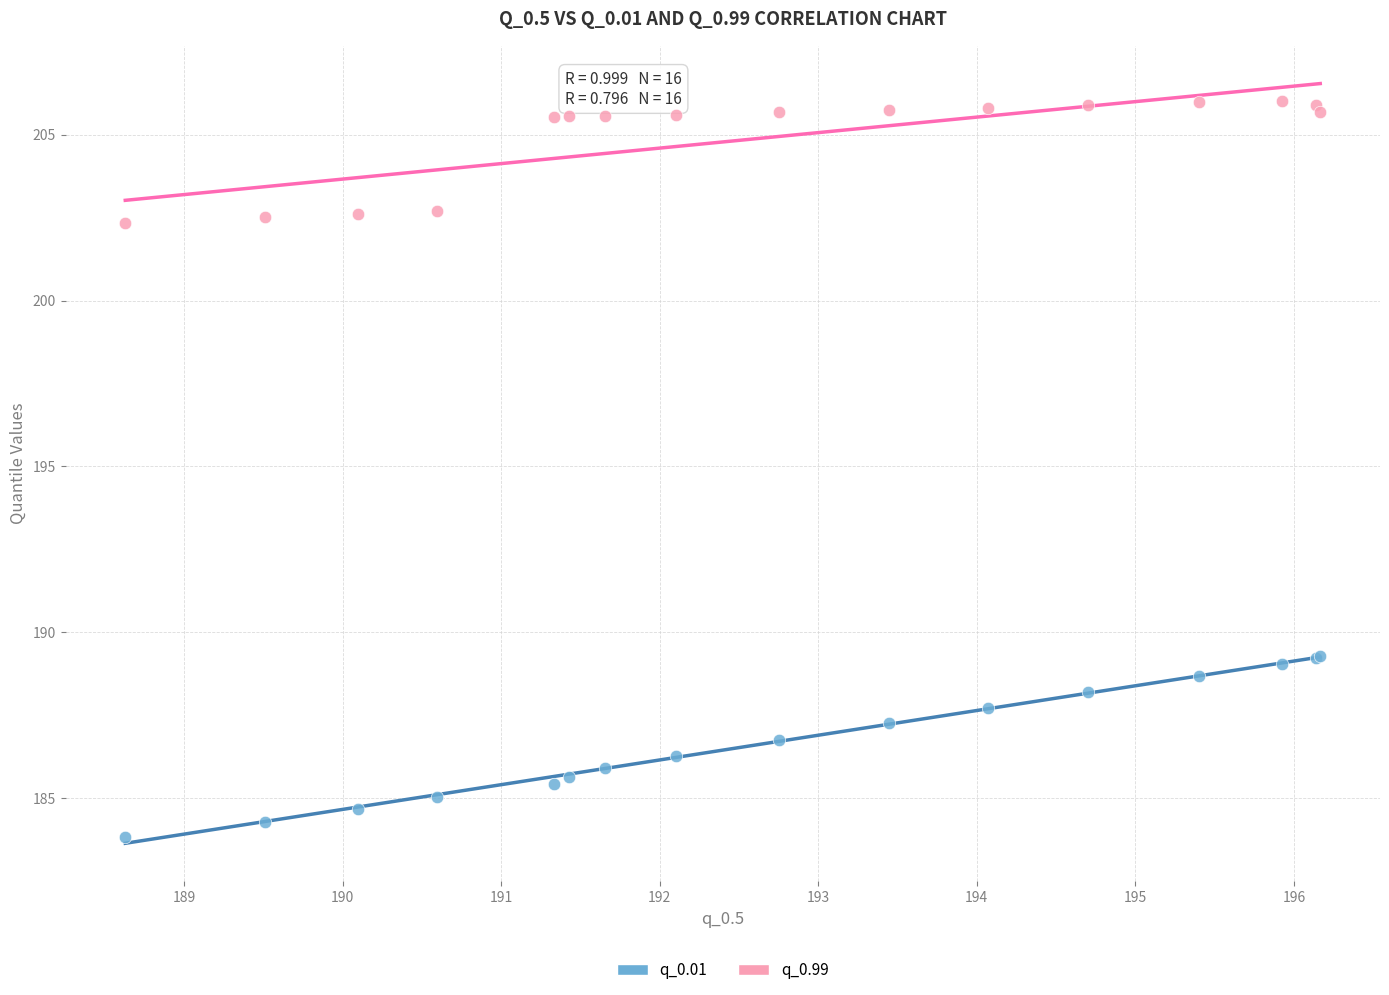

Which series has the largest Y range (max minus min)?

q_0.01